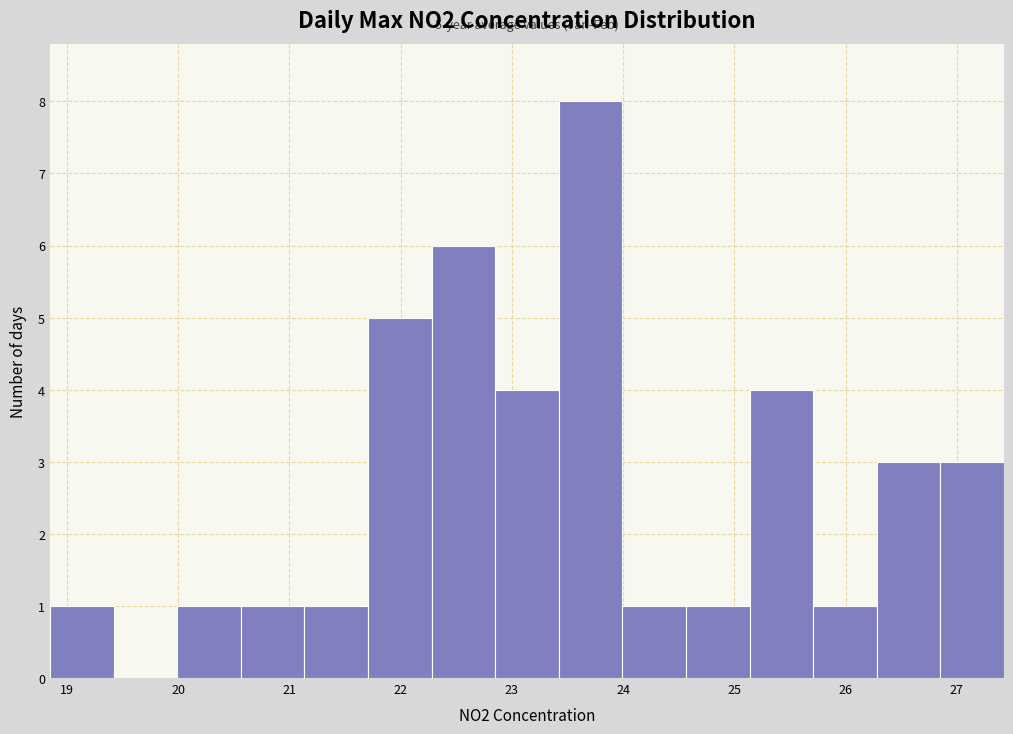

Over which range of the x-axis is the bar tallest?

23.4 to 24.0